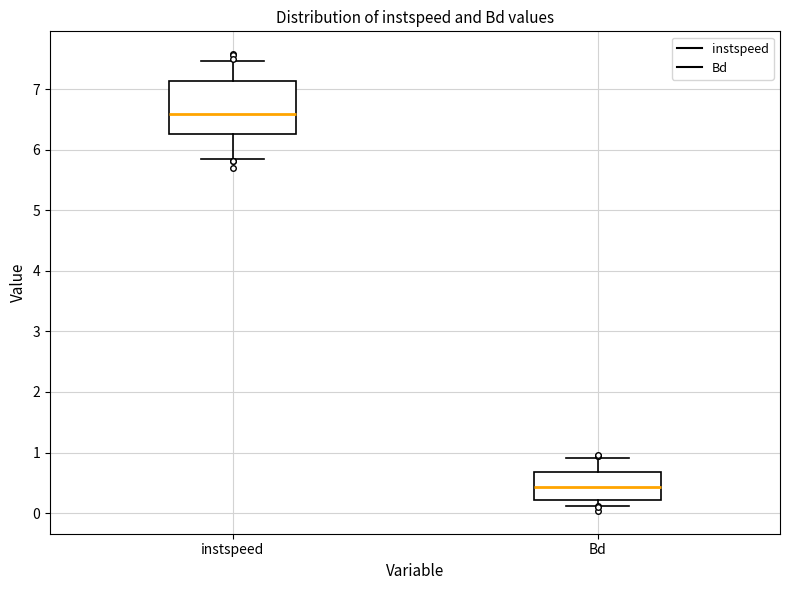

Reading left to right, transcribe this box plot: for each box, give where its median line is, the range the box spans, and where its two whiskers end, as read against the y-axis. The values are not printed on the chart, so give them approximately, as read against the axis.

instspeed: median 6.6, box 6.3 to 7.1, whiskers 5.8 to 7.5
Bd: median 0.4, box 0.2 to 0.7, whiskers 0.1 to 0.9